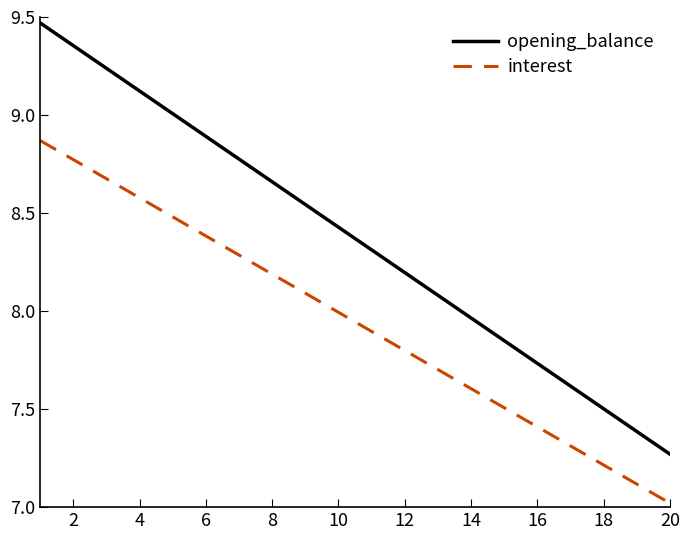

Rank the series by their average value, from lowest to highest.

interest, opening_balance